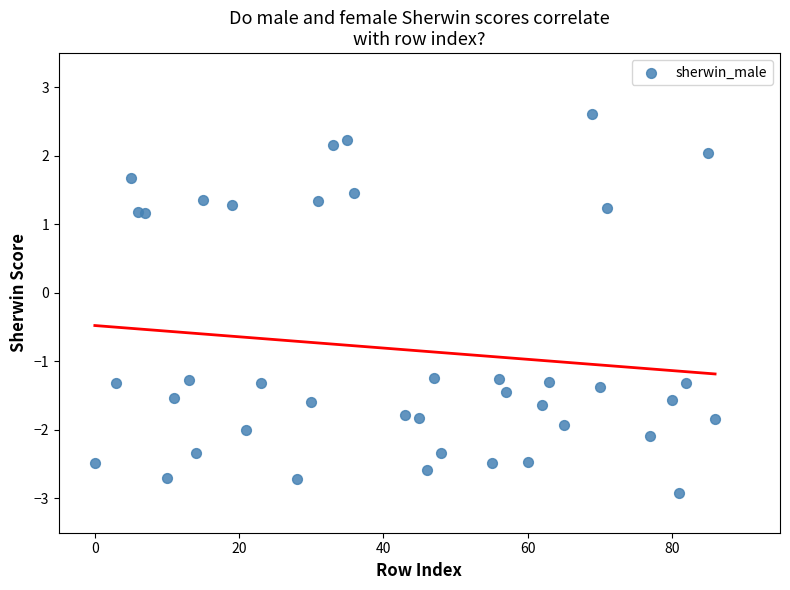

What is the range of X values (max minus min)?

86.0